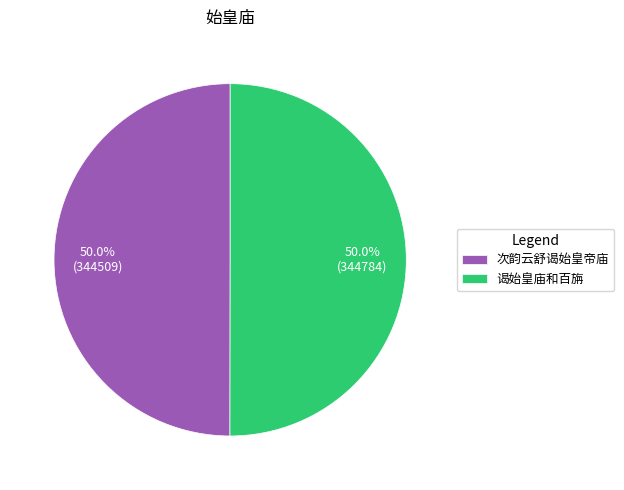

Is it true that 谒始皇庙和百旃 is 50% of the pie?

True